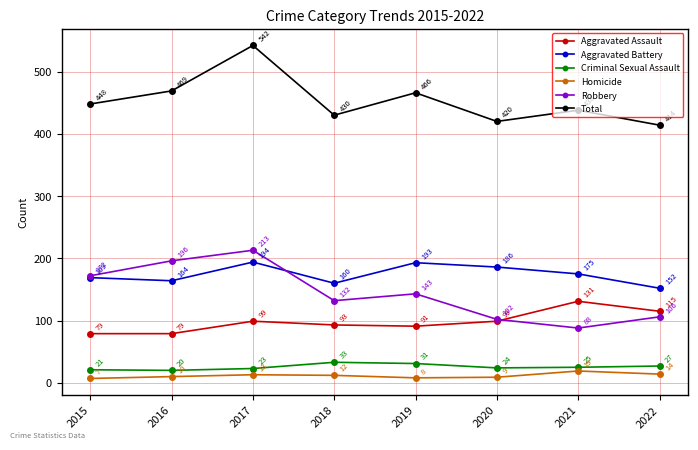

What is the sum of the Aggravated Assault values at 2017 and 2018?

192